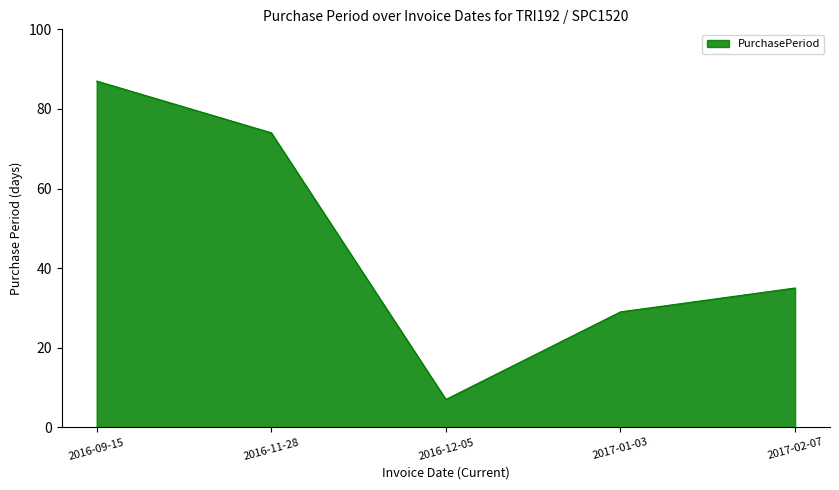

What is the average value?

46